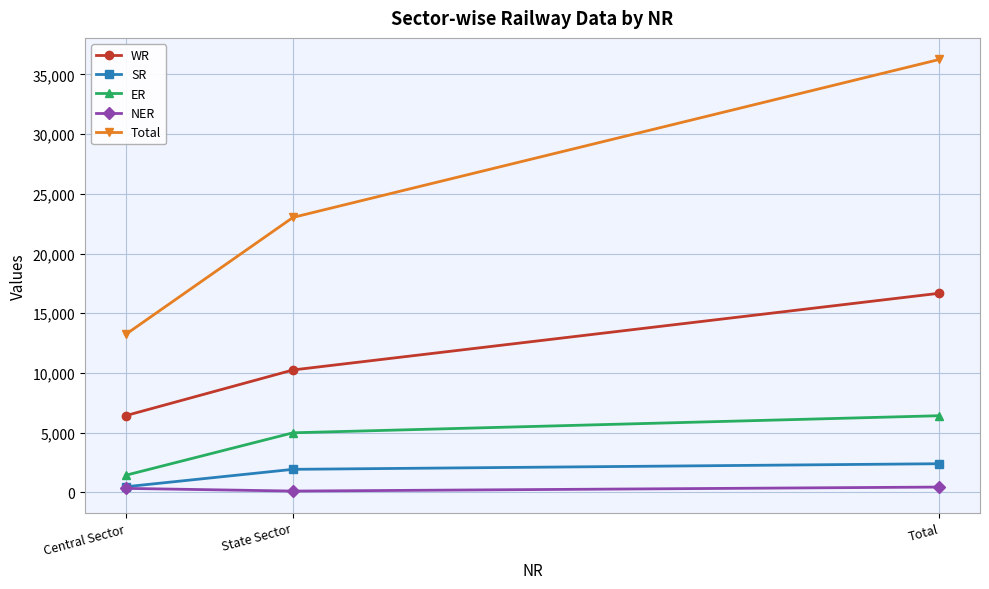

What is the spread (max minus min) of values at Central Sector?

12885